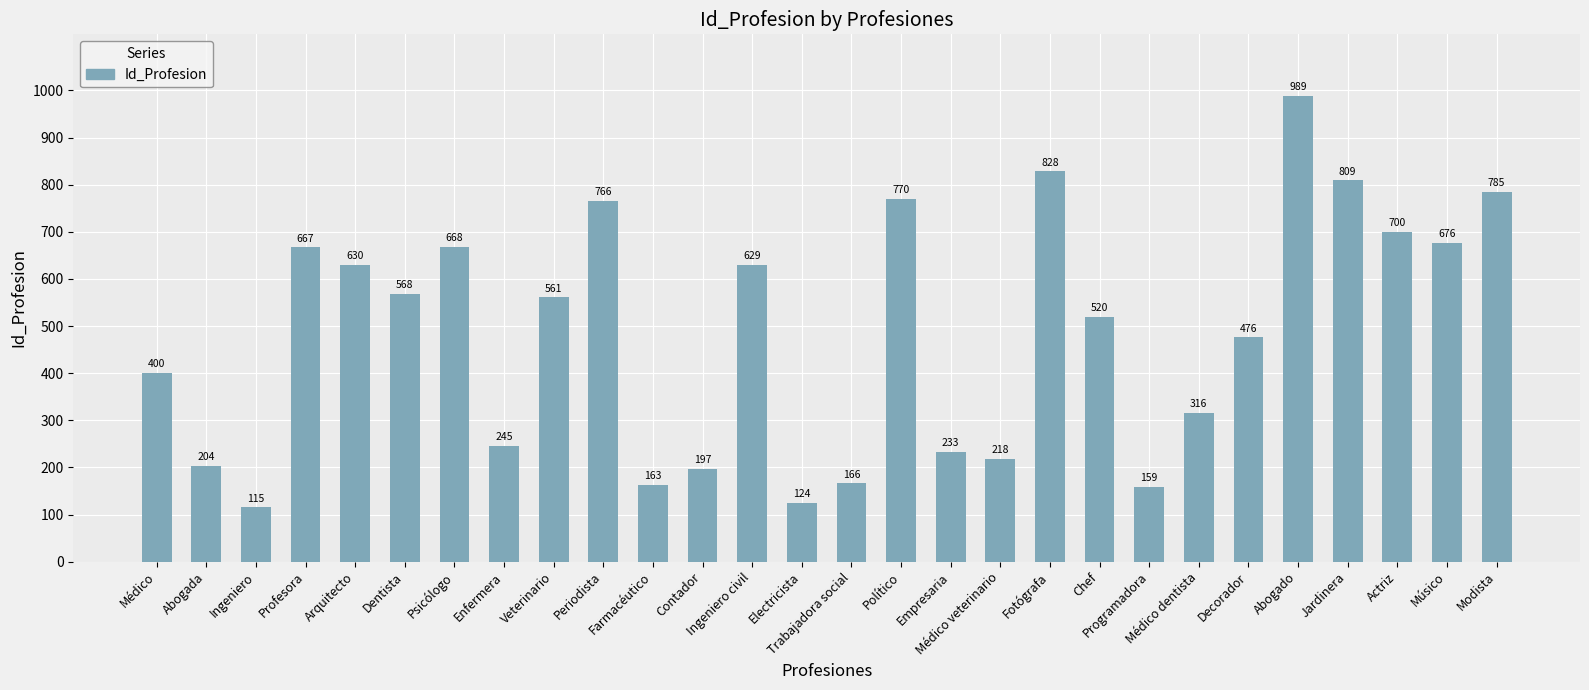

What is the ratio of the value at Programadora to the value at Chef?

0.3